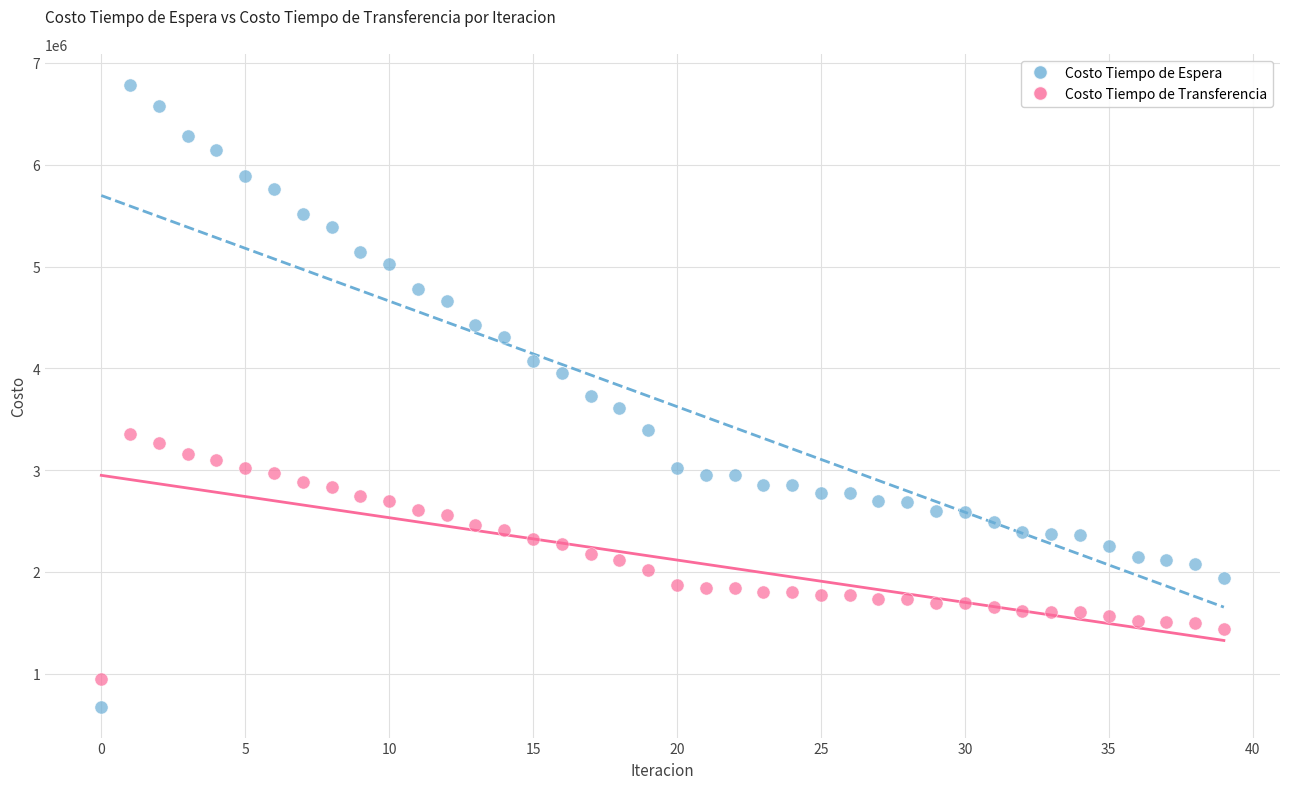

Across all data points, what is the range of Y values (max minus min)?

6106134.1